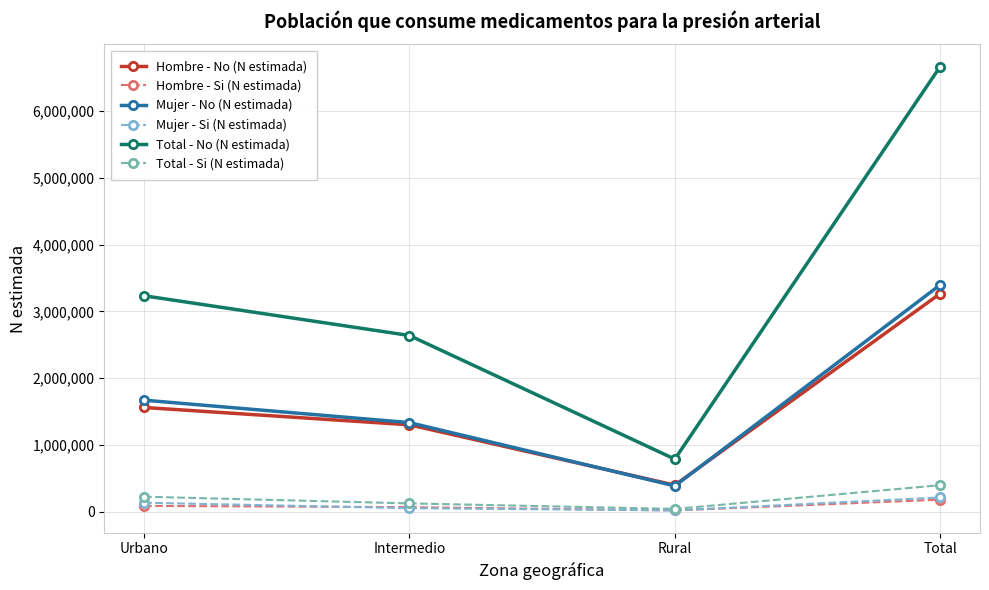

Does the chart display data point markers on the line(s)?

Yes